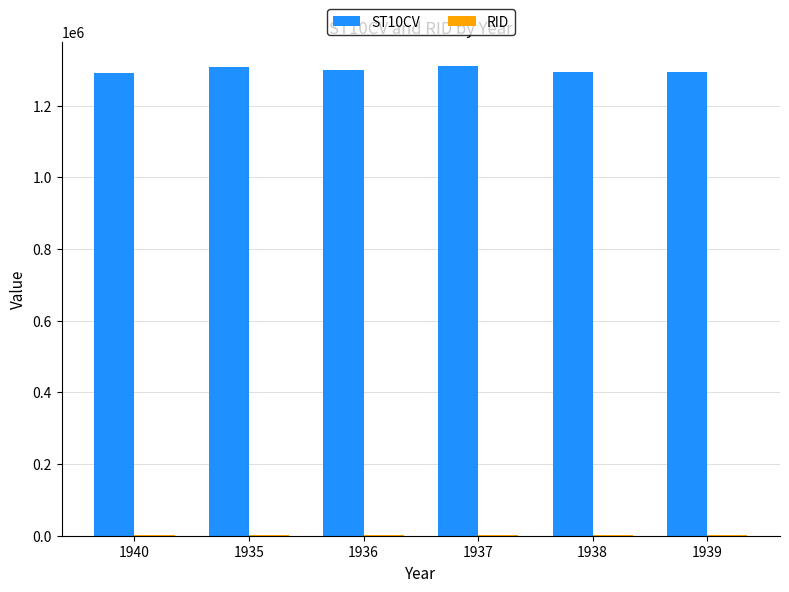

How many categories are shown in the chart?

6